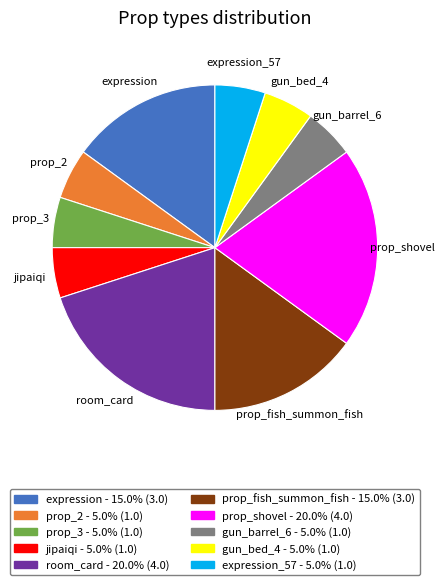

Is there any slice that represents more than half of the pie?

No